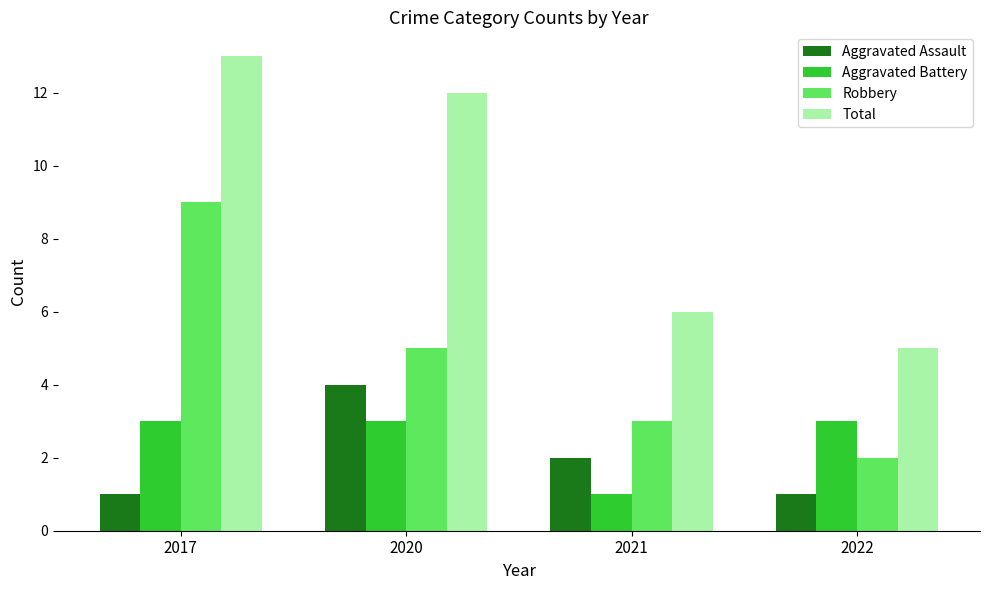

List the series in order of their peak value, lowest first.

Aggravated Battery, Aggravated Assault, Robbery, Total